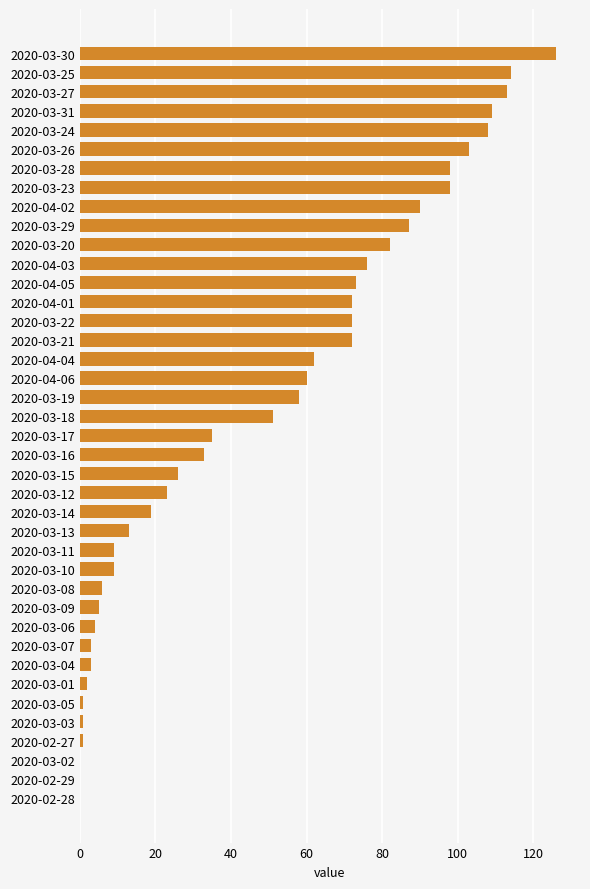

The chart shows a value of 72 at 2020-03-21. True or false?

True